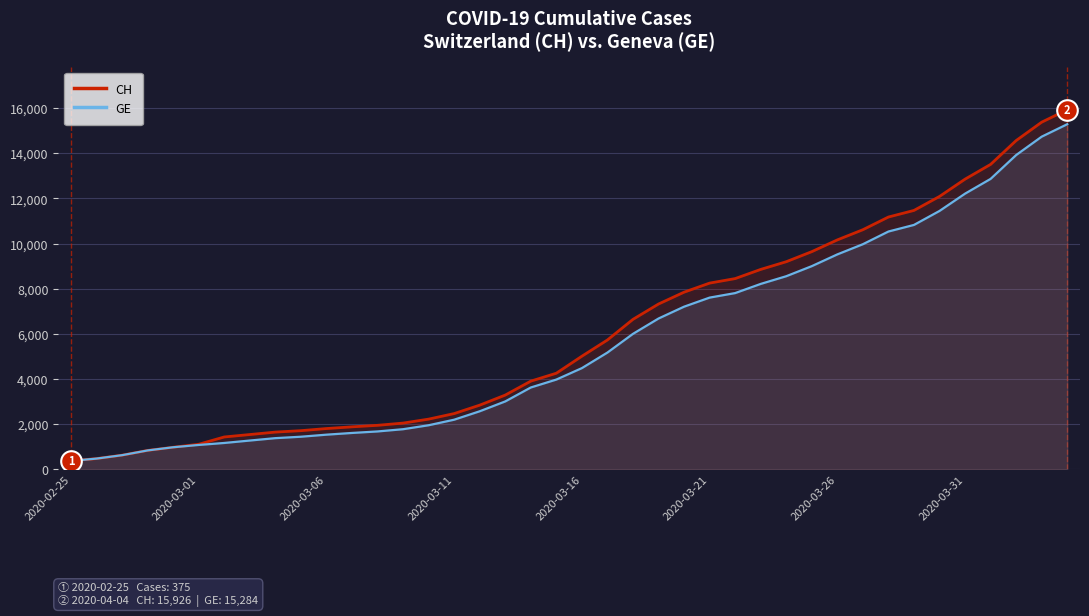

The value of GE at 2020-03-11 is 771. True or false?

False